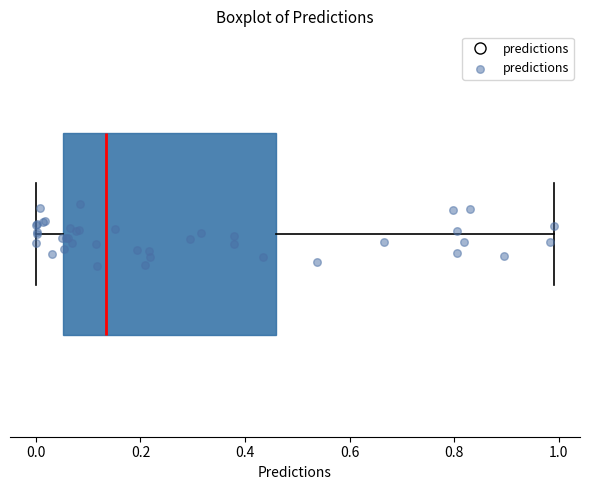

Where does the median line of the box sit on the x-axis? The values are not printed on the chart, so give them approximately, as read against the axis.

0.14